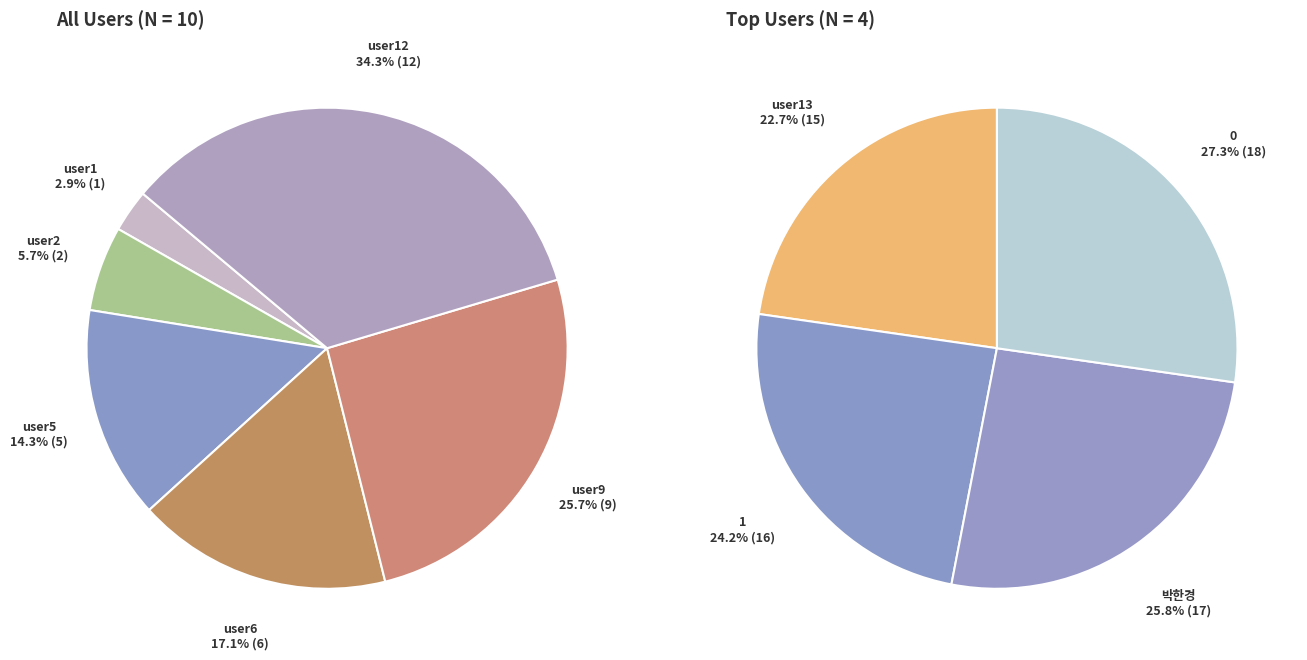

How many slices are in this pie chart?

10